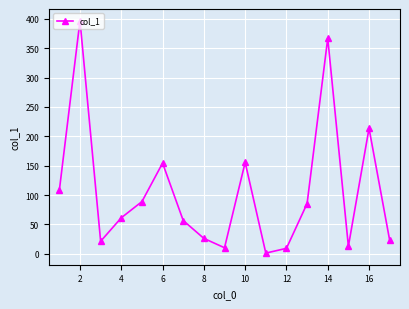

What is the value of the 14th point from the left?

366.7